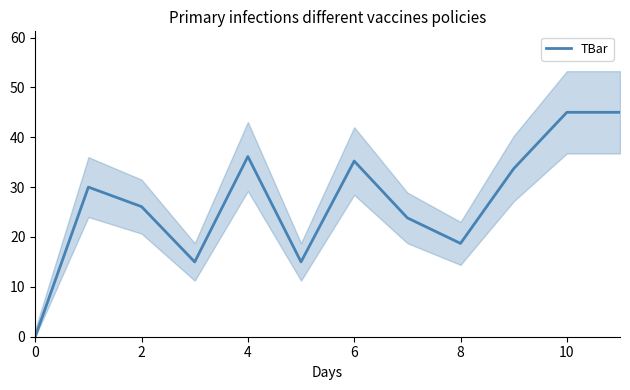

Reading right to left, what are all the values shown in this chart?

45.0	45.0	33.7	18.7	23.8	35.2	15.0	36.1	15.0	26.1	30.0	0.0